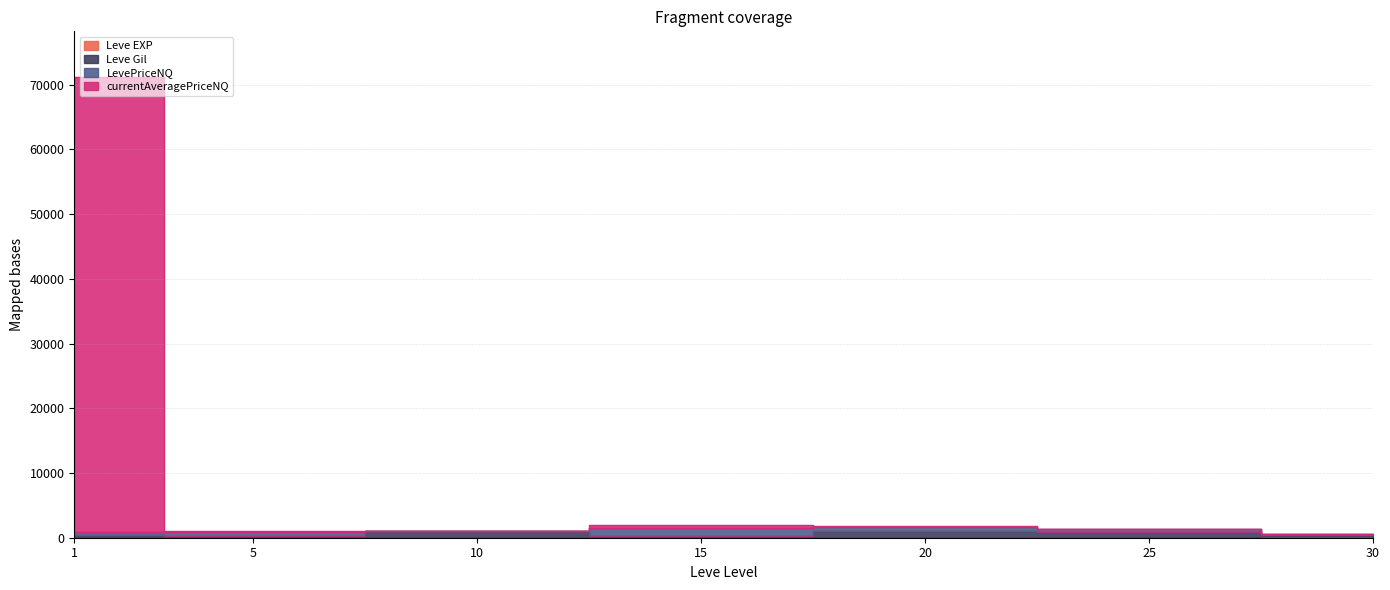

How many interior local valleys does the Leve EXP series have?

1